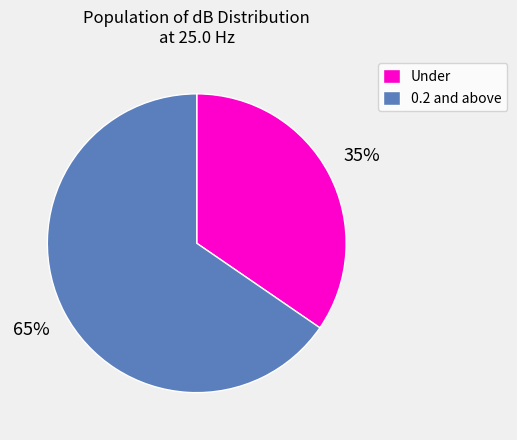

Rank the categories by value from highest to lowest.

0.2 and above, Under